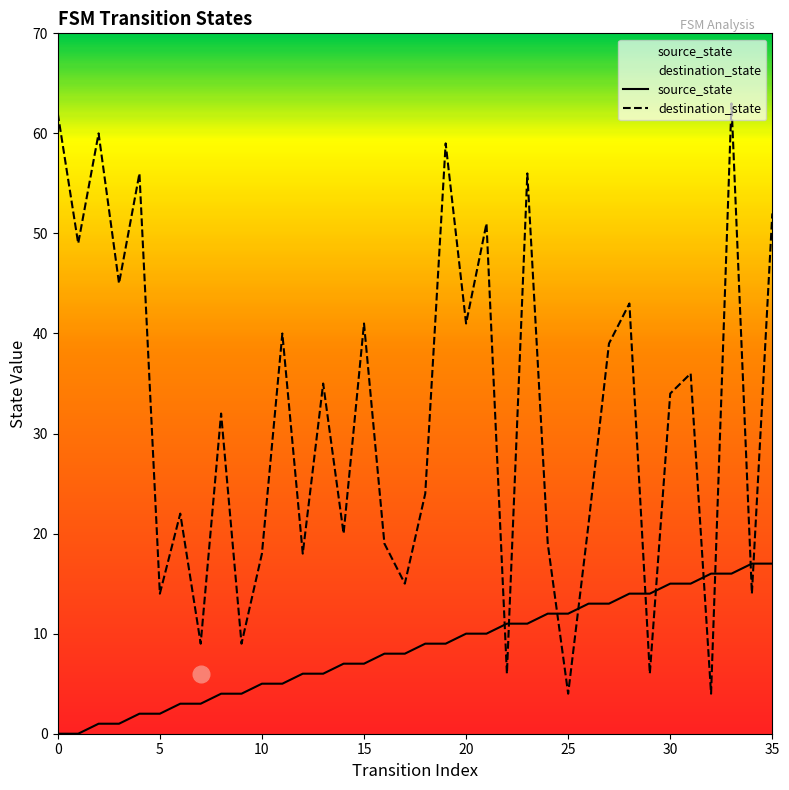

At how many categories does at least one series exceed 0?

36